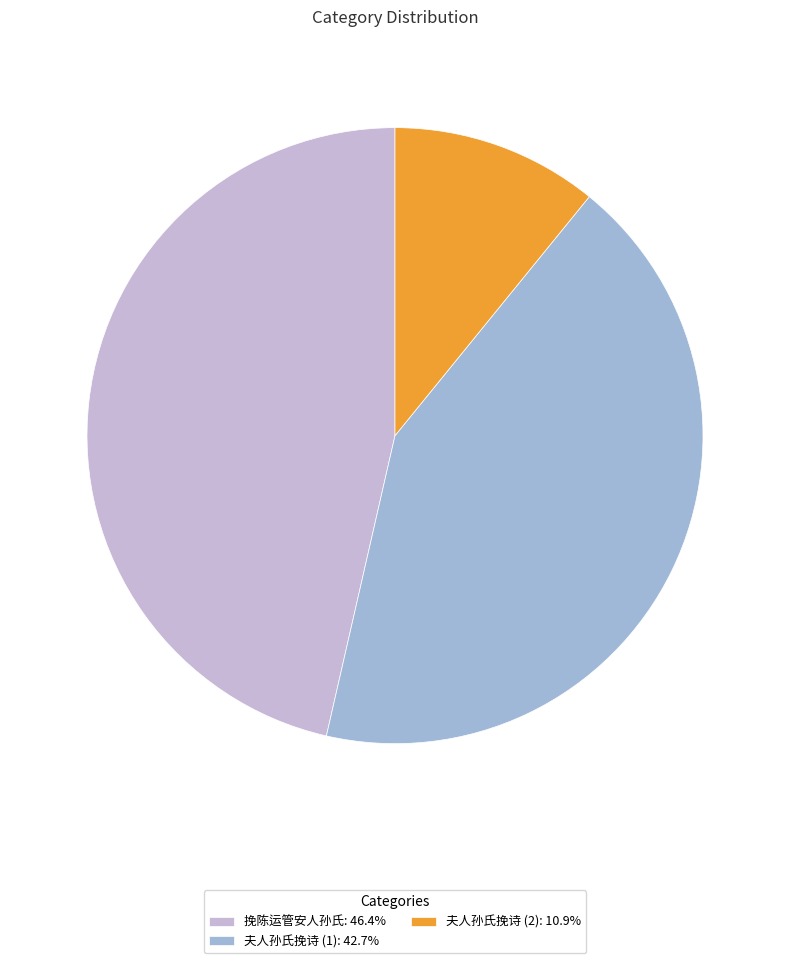

To the nearest percent, what is the difference between the largest and smallest slice percentages?

36%